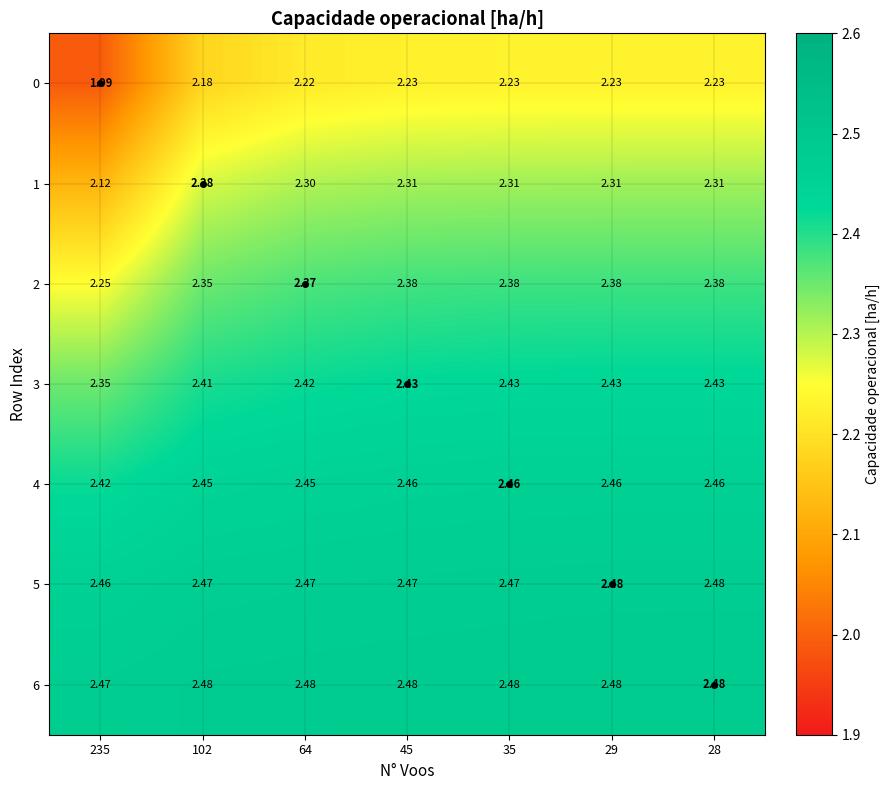

Is the value of 2 at 35 greater than the value of 0 at 28?

Yes